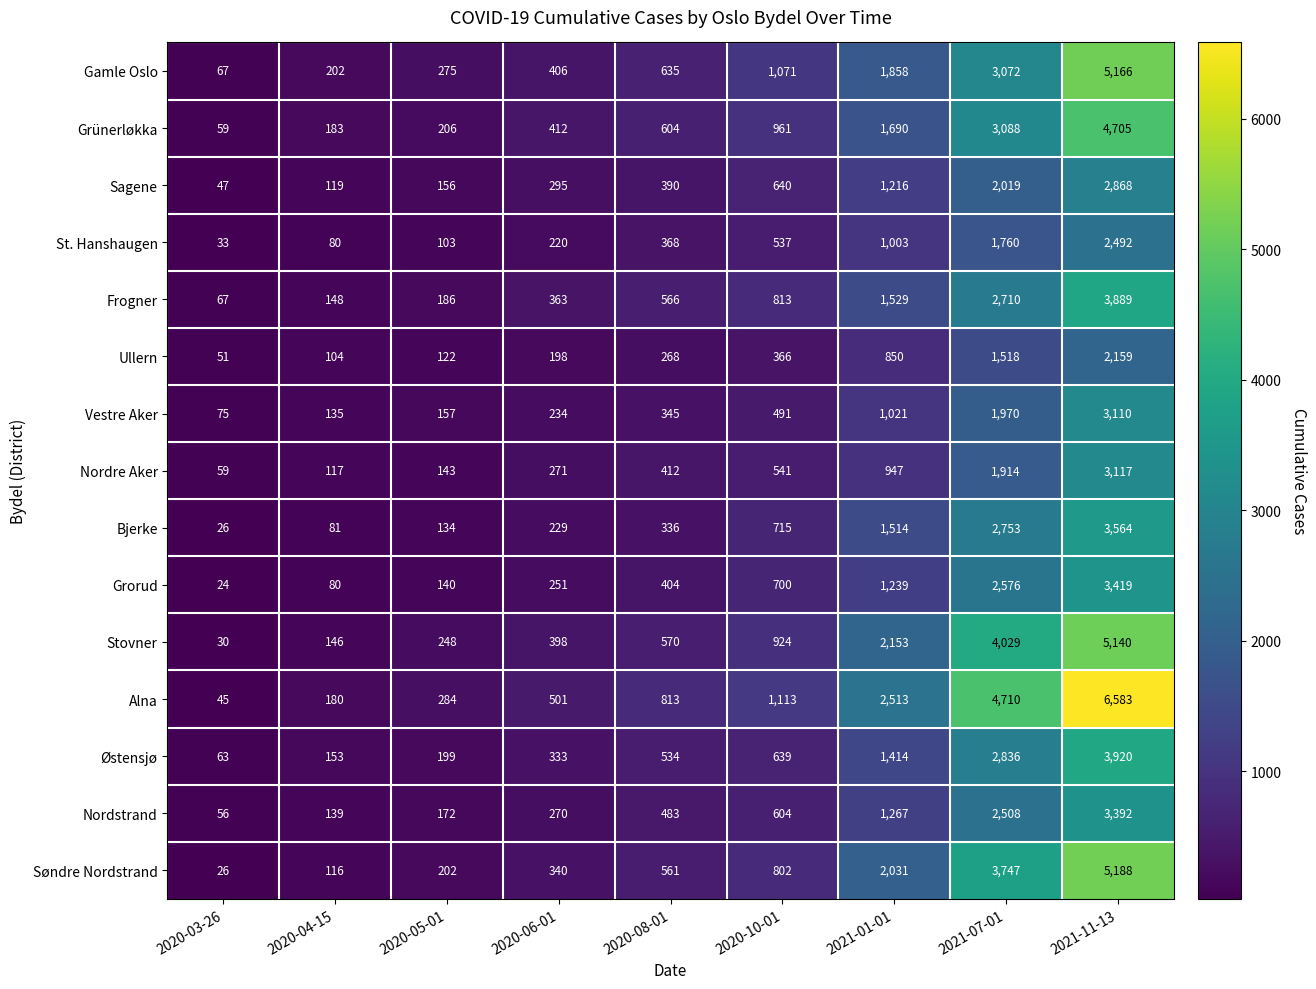

List the series in order of their peak value, lowest first.

Ullern, St. Hanshaugen, Sagene, Vestre Aker, Nordre Aker, Nordstrand, Grorud, Bjerke, Frogner, Østensjø, Grünerløkka, Stovner, Gamle Oslo, Søndre Nordstrand, Alna